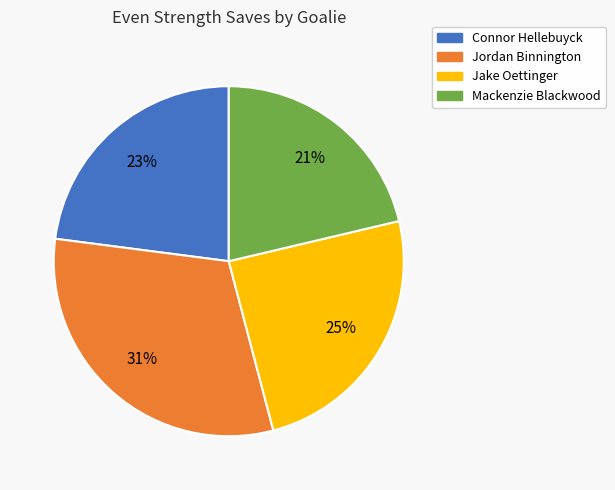

Between Jake Oettinger and Connor Hellebuyck, which is larger?

Jake Oettinger